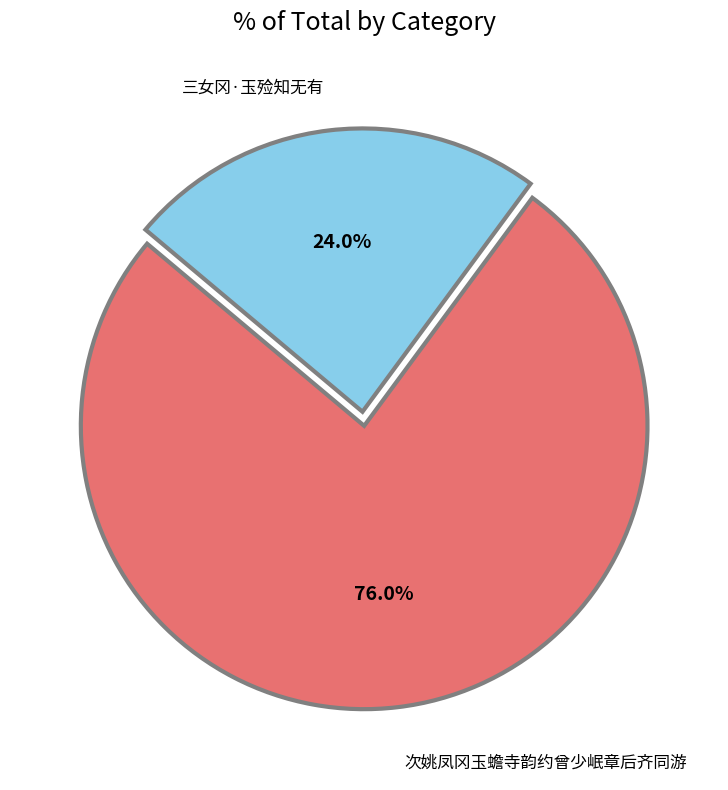

True or false: 三女冈·玉殓知无有 accounts for 36% of the total.

False